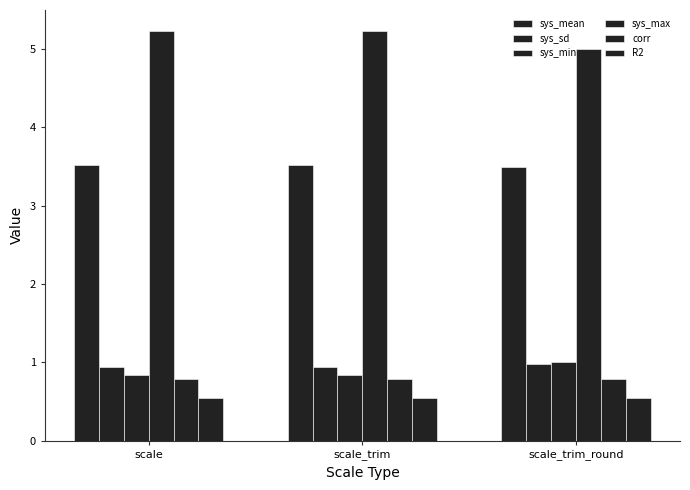

What position from the right is scale?

3